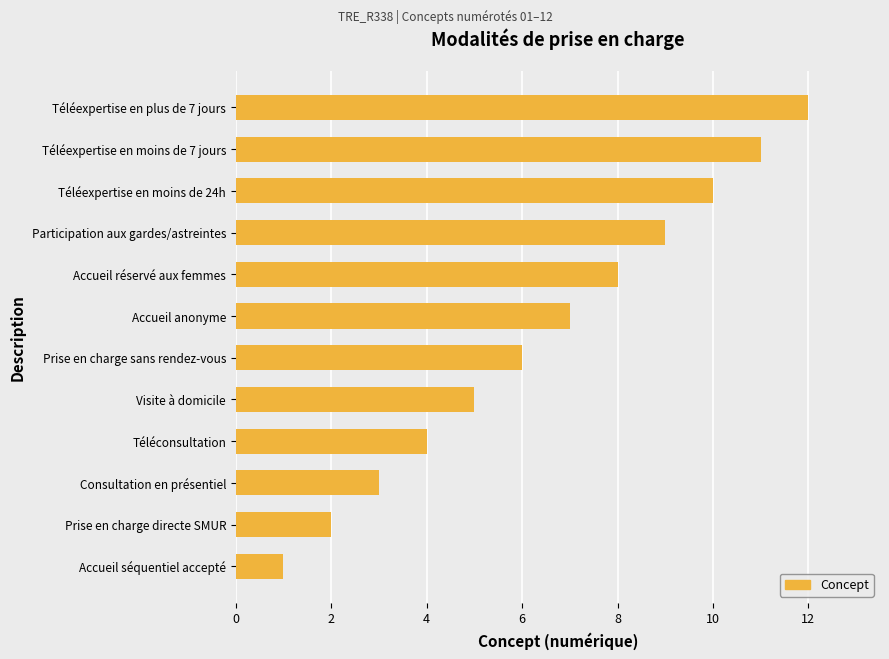

List the labels in order of value, largest first.

Téléexpertise en plus de 7 jours, Téléexpertise en moins de 7 jours, Téléexpertise en moins de 24h, Participation aux gardes/astreintes, Accueil réservé aux femmes, Accueil anonyme, Prise en charge sans rendez-vous, Visite à domicile, Téléconsultation, Consultation en présentiel, Prise en charge directe SMUR, Accueil séquentiel accepté